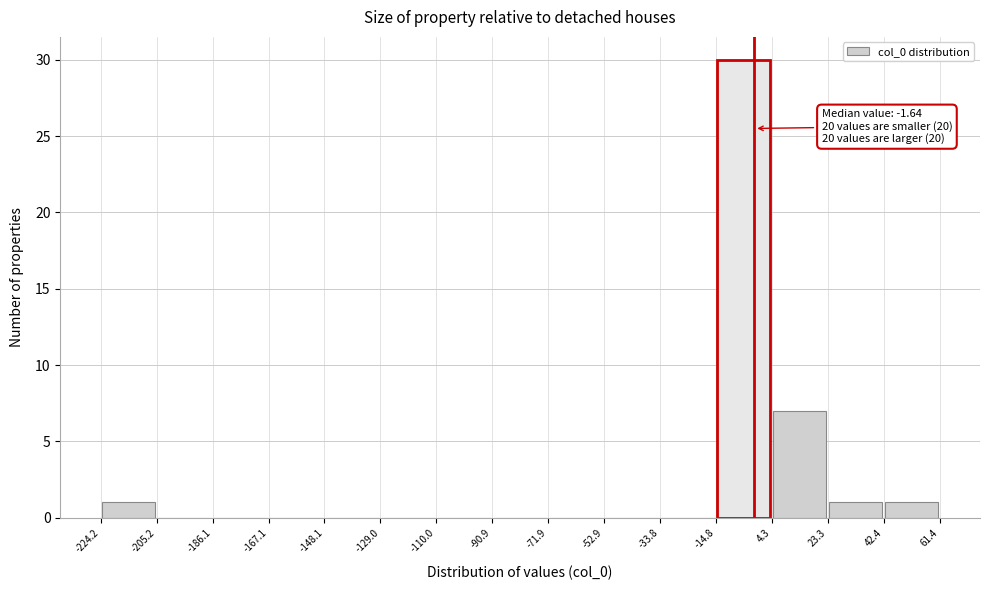

Over which range of the x-axis is the bar tallest?

-14.8 to 4.3